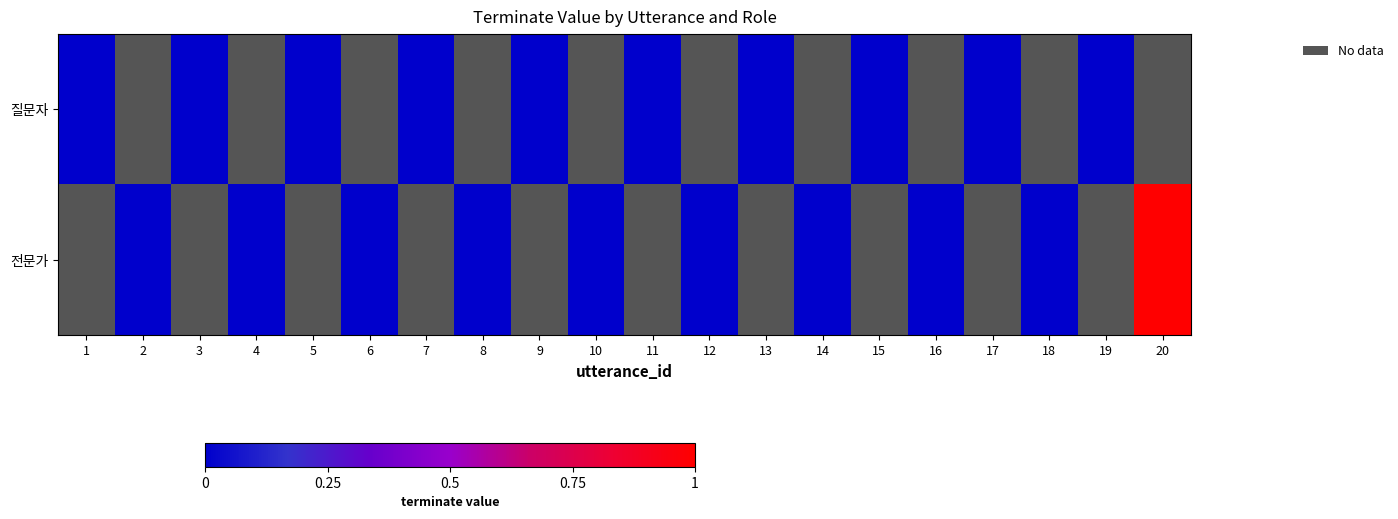

Between 16 and 8, which is larger?

8